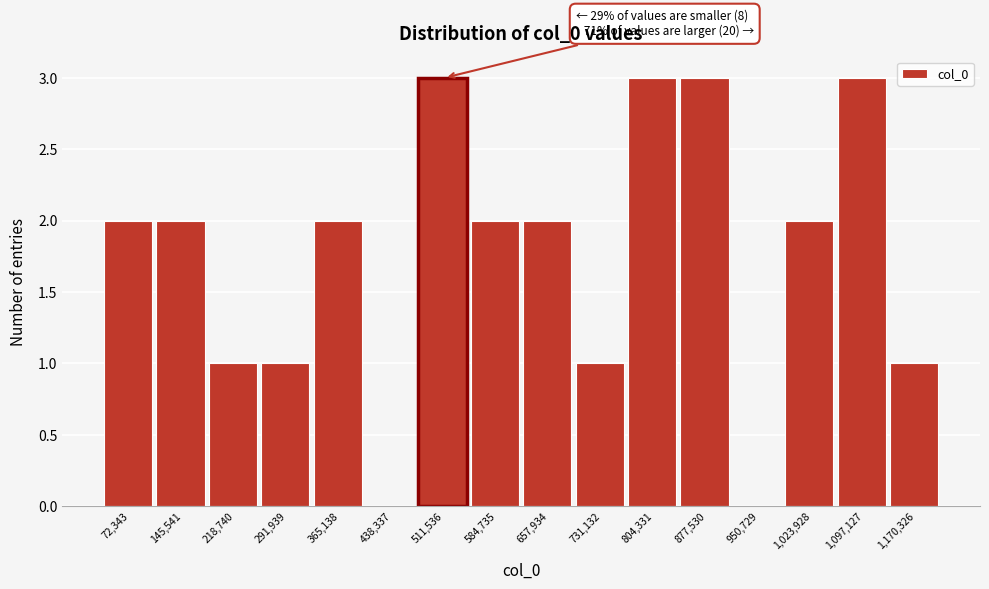

Reading left to right, extract all data points from this chart.

72,343=2	145,541=2	218,740=1	291,939=1	365,138=2	438,337=0	511,536=3	584,735=2	657,934=2	731,132=1	804,331=3	877,530=3	950,729=0	1,023,928=2	1,097,127=3	1,170,326=1